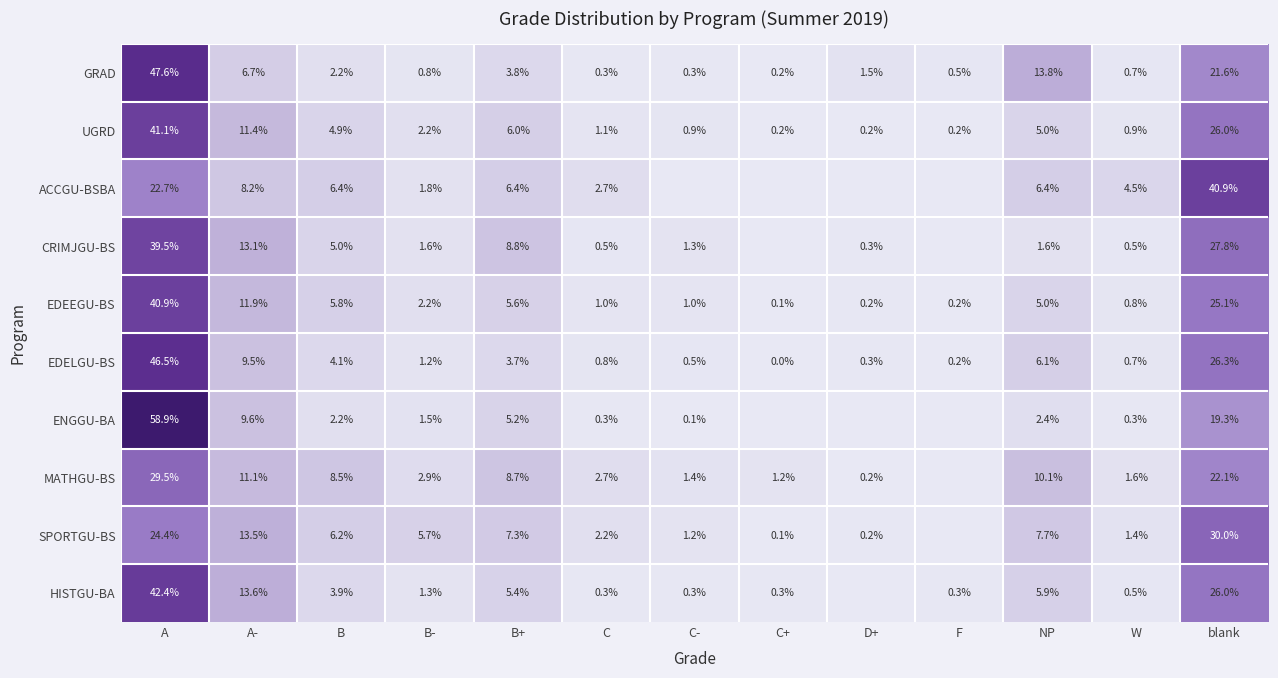

Between B- and NP, which series saw the biggest shift?

GRAD